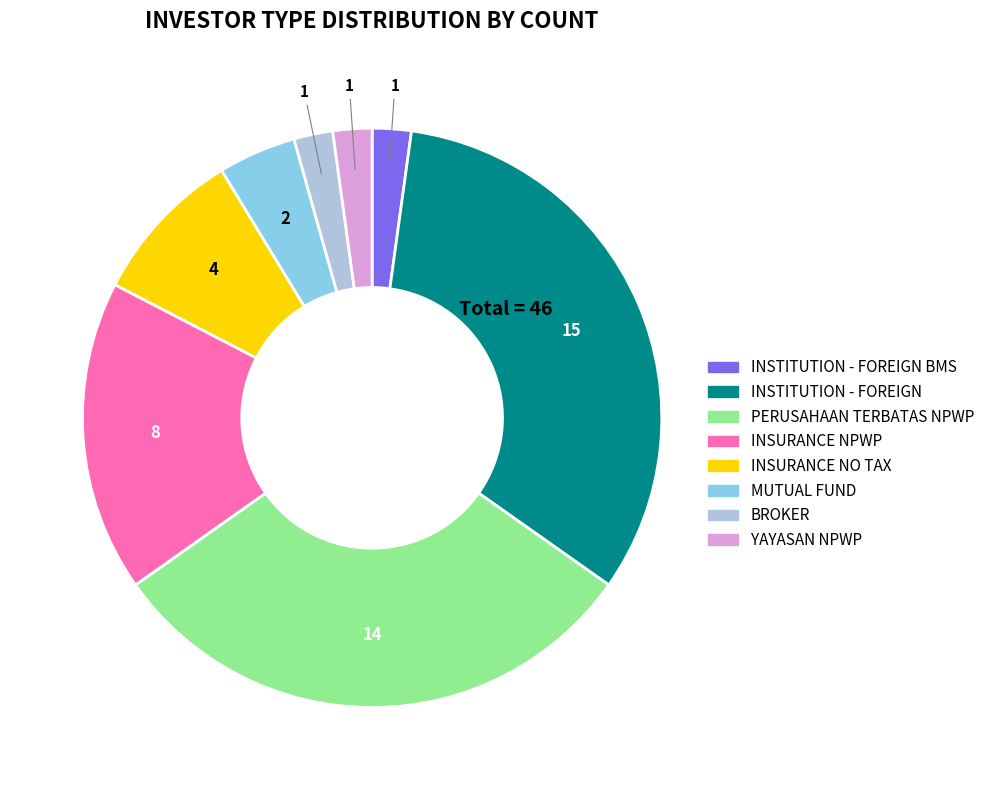

Is there any slice that represents more than half of the pie?

No